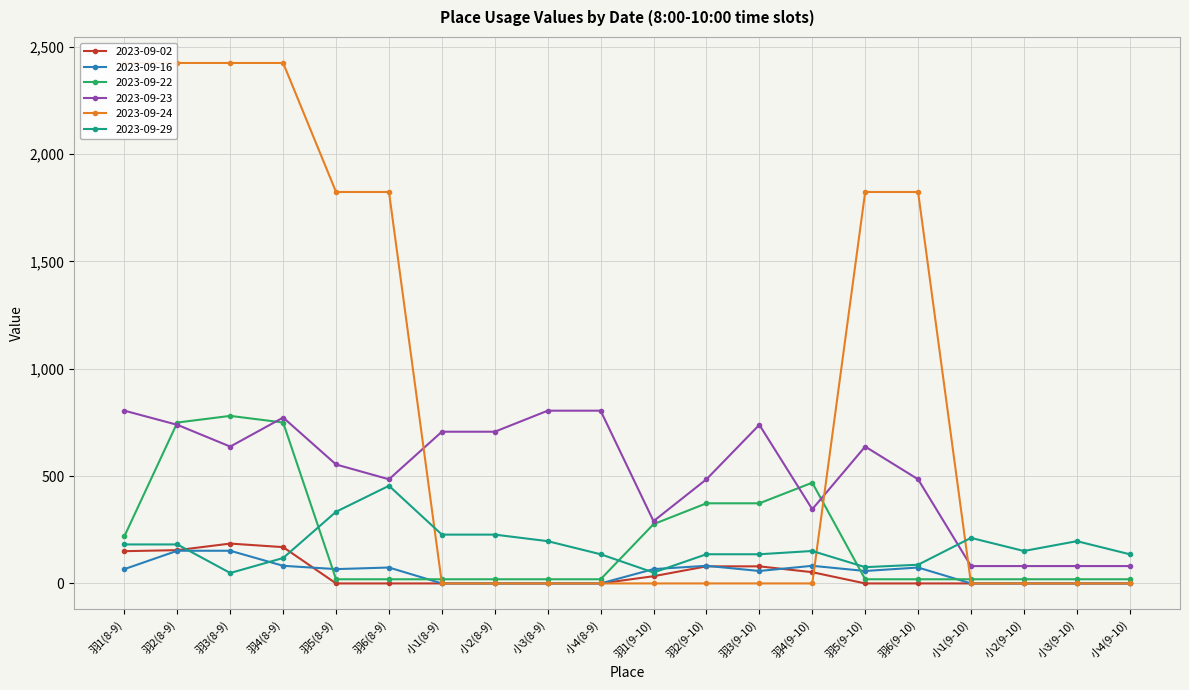

True or false: 2023-09-23 has a value of 804.4 at 小3(8-9).

True